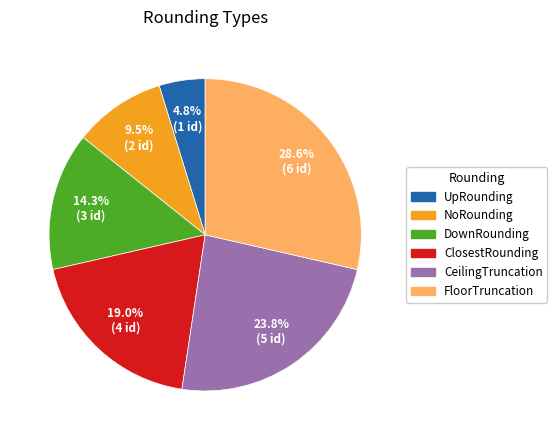

To the nearest percent, what is the average slice percentage?

17%